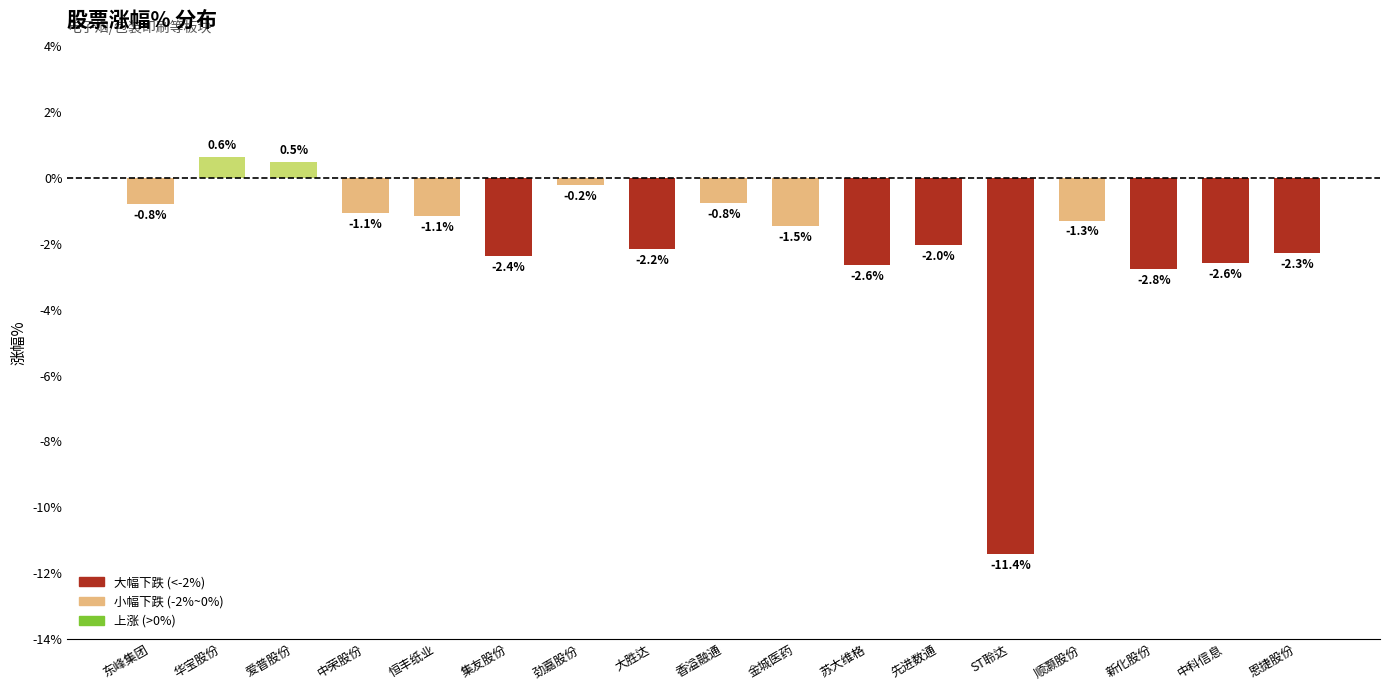

What position from the left is 恩捷股份?

17